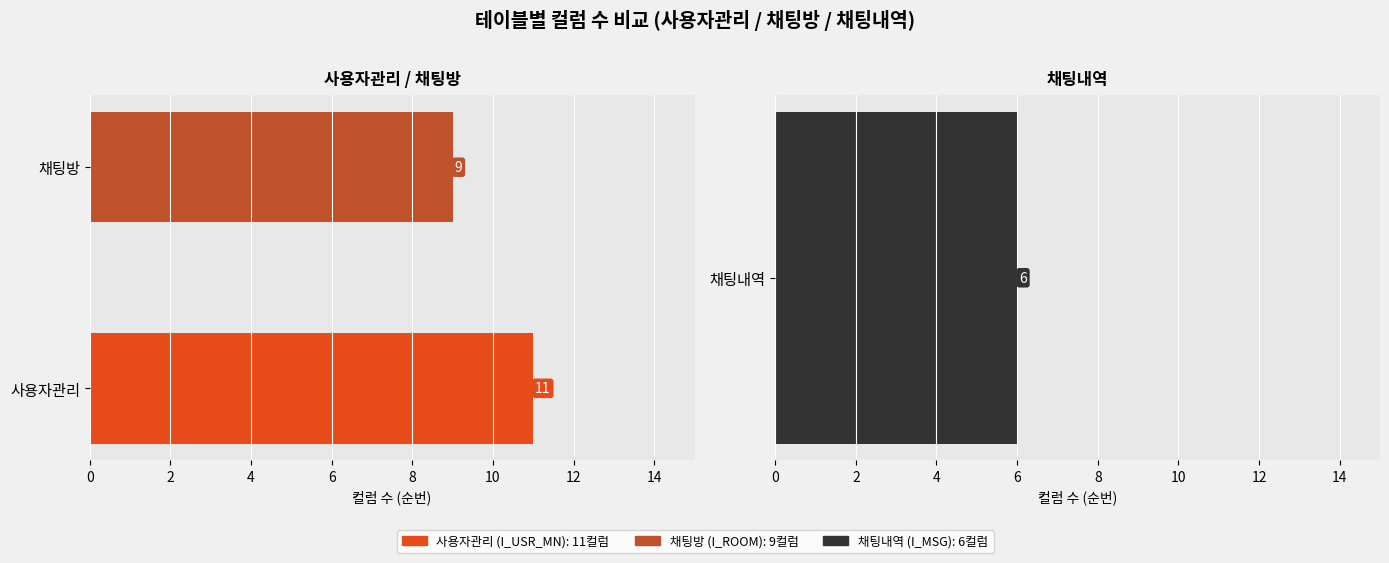

What is the value of the 1st bar from the left?

11